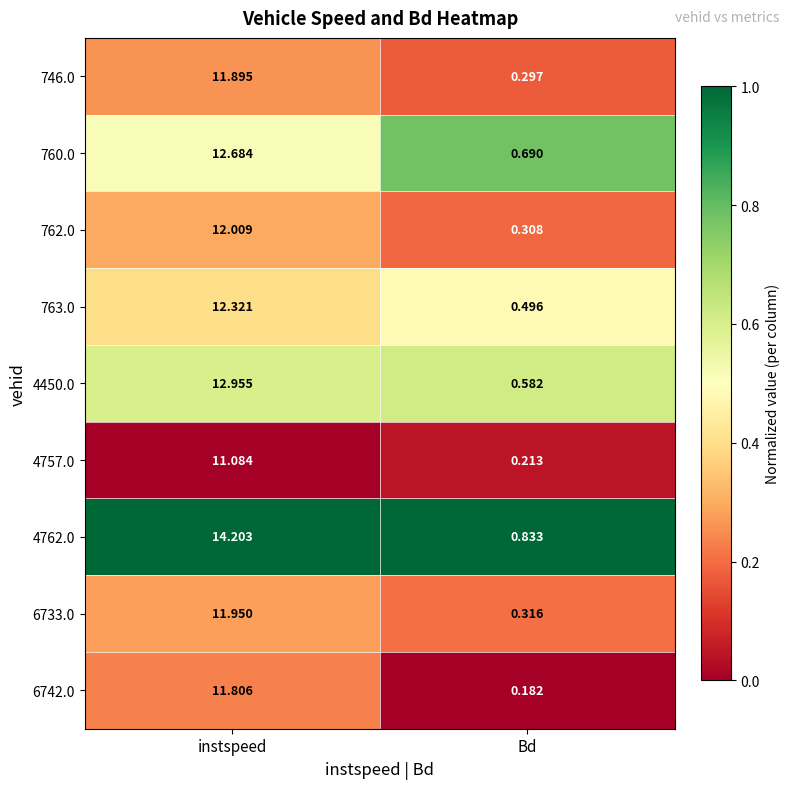

Where does the 4762.0 series first go above 14?

instspeed